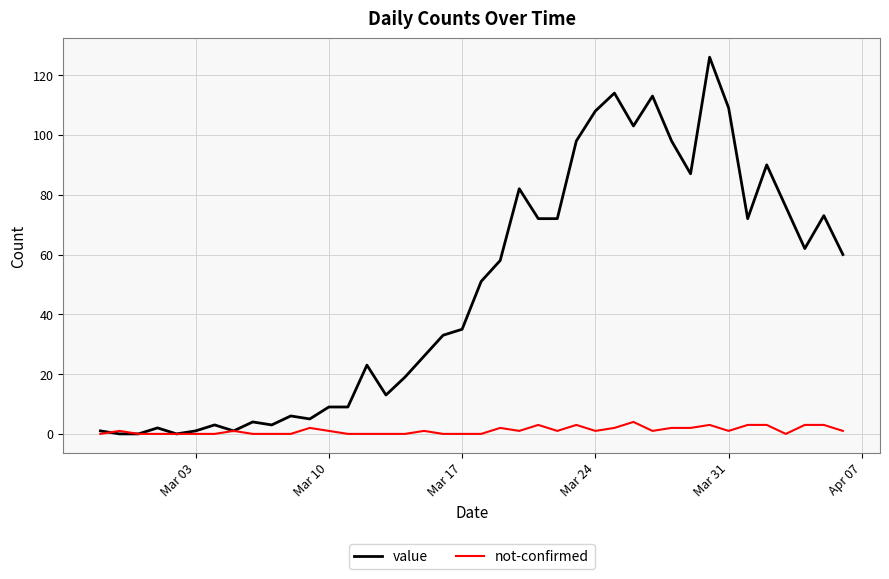

Which series has the widest spread of values?

value